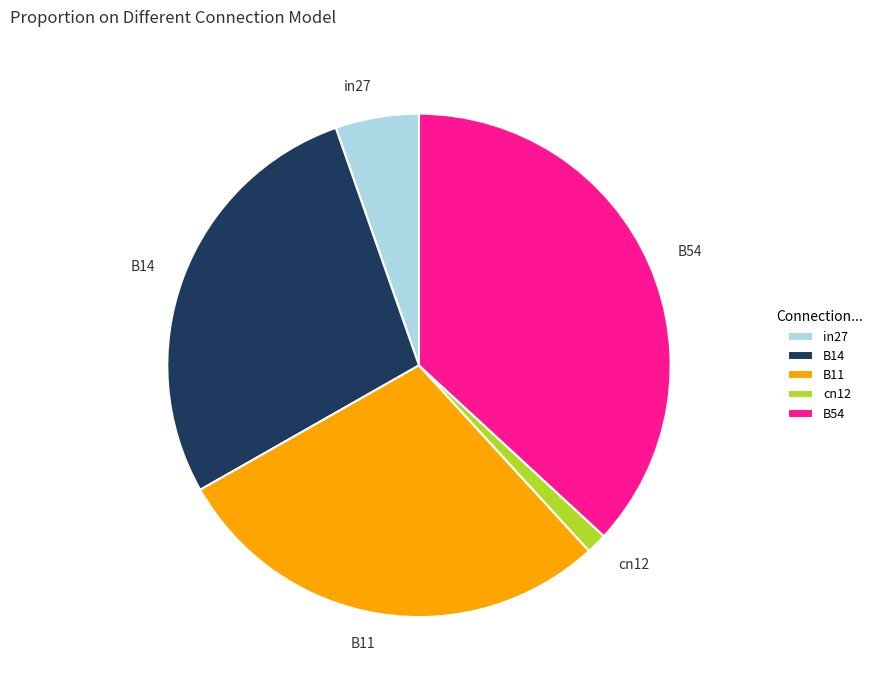

Does any single category account for the majority?

No